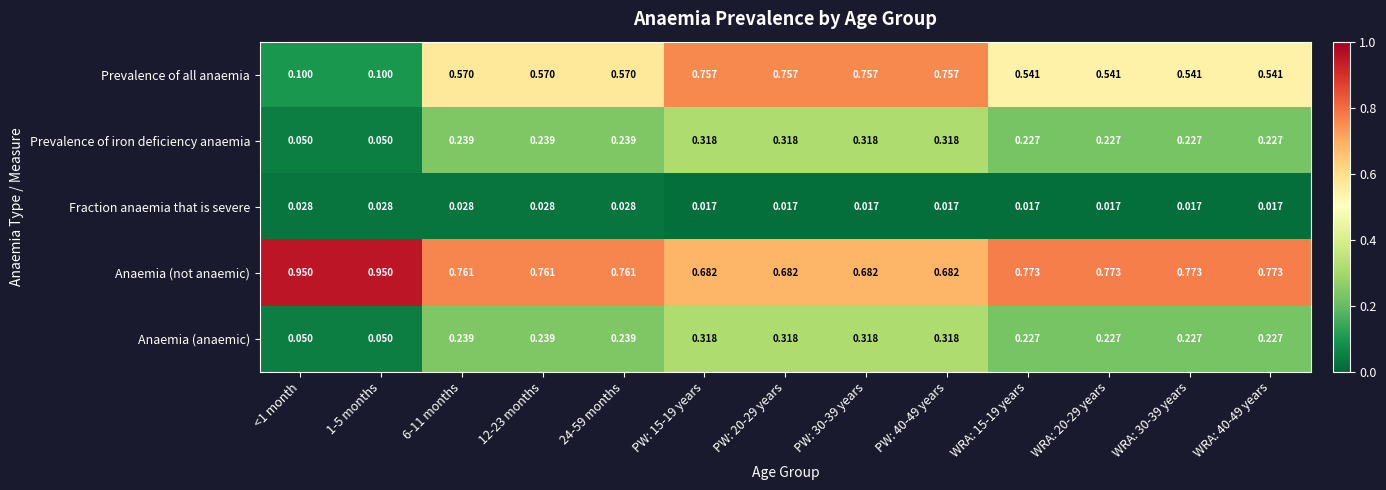

Which series changed the most between 12-23 months and PW: 20-29 years?

Prevalence of all anaemia